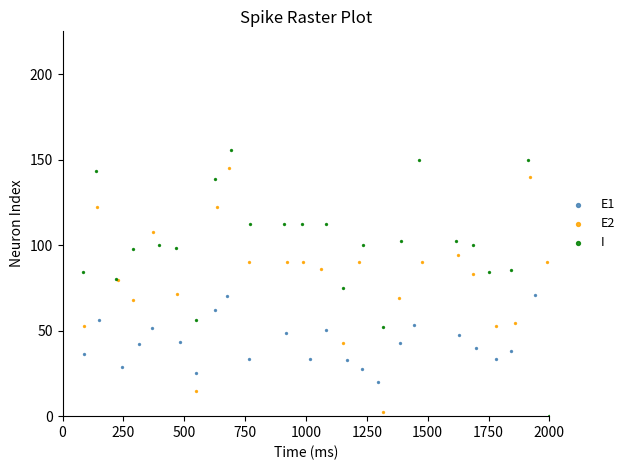

Which series reaches the maximum Y coordinate?

I